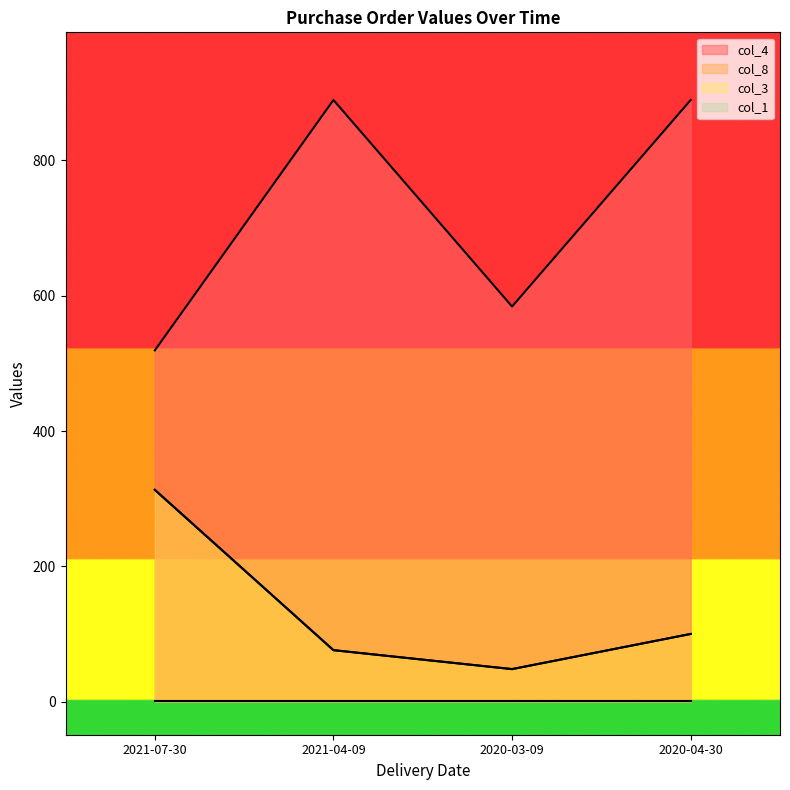

What is the difference between the highest and lowest values at 2020-04-30?

789.4